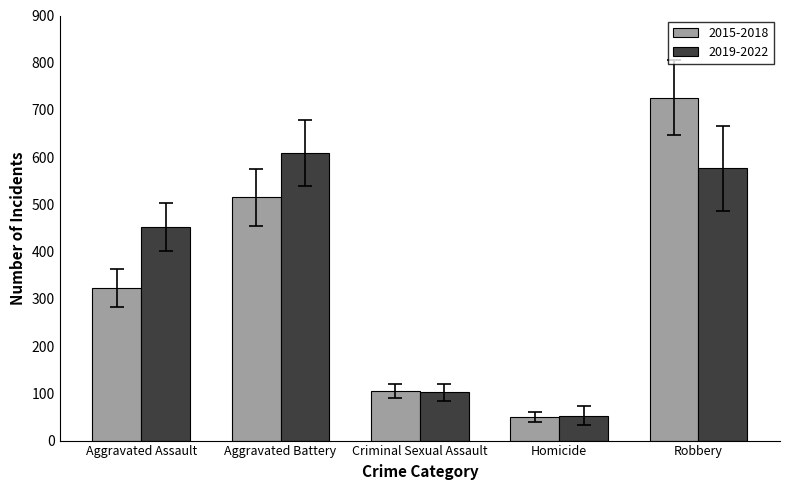

What is the spread (max minus min) of values at Aggravated Assault?

129